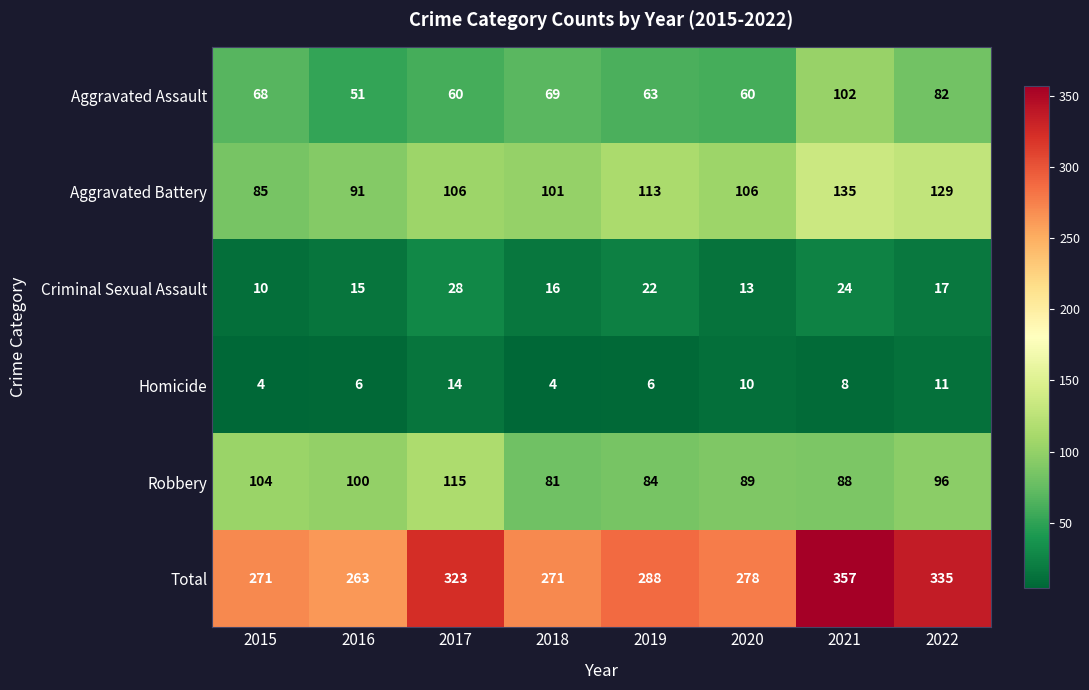

Is it true that Homicide equals 20 at 2017?

False